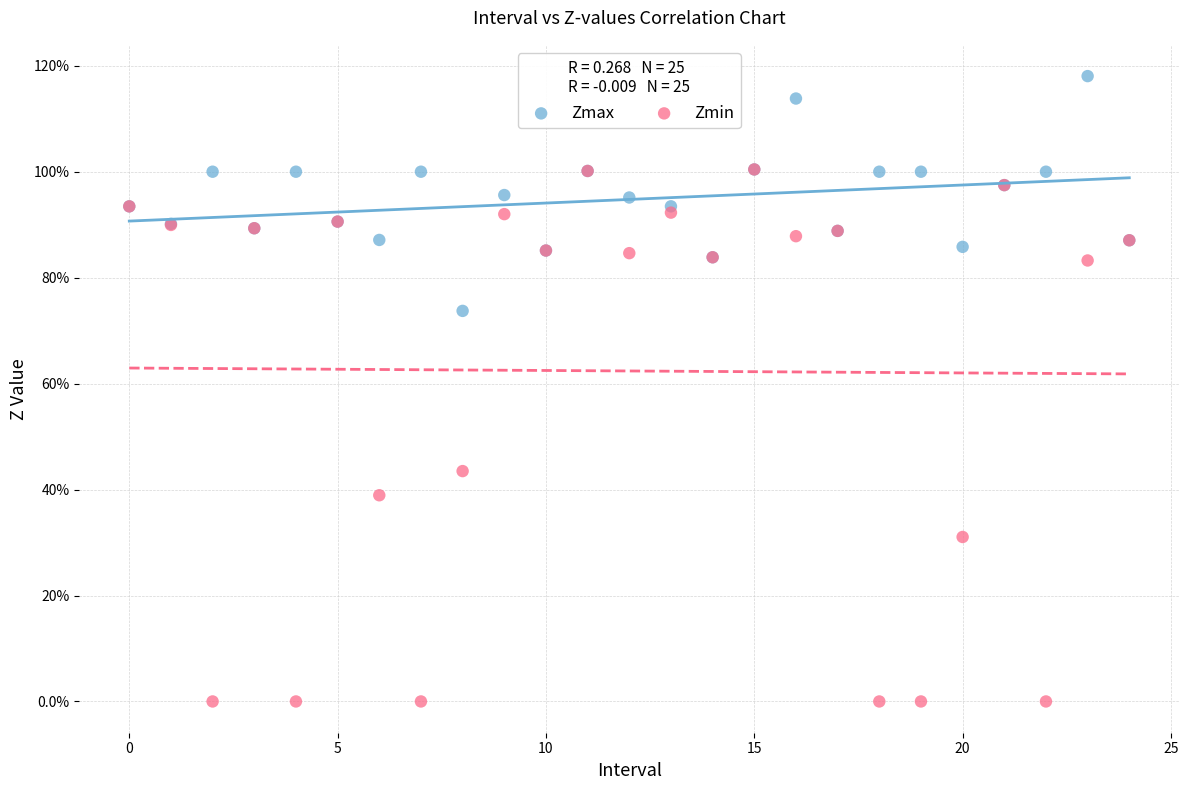

Which series reaches the maximum Y coordinate?

Zmax